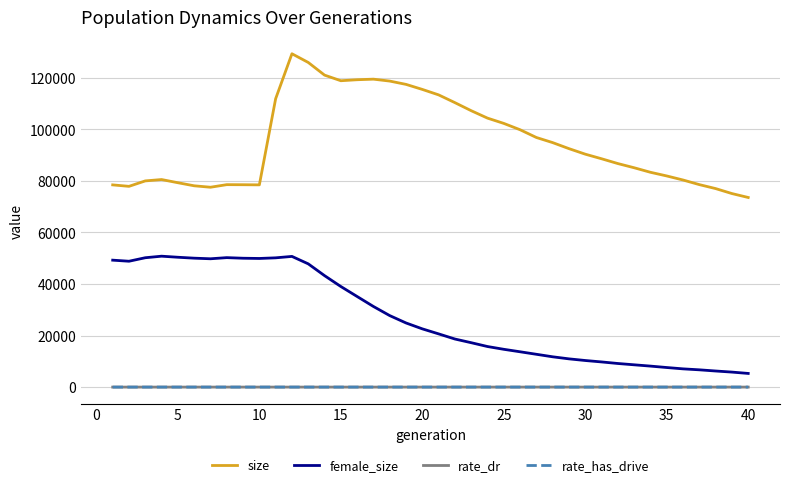

What is the sum of all size values?

3807461.0